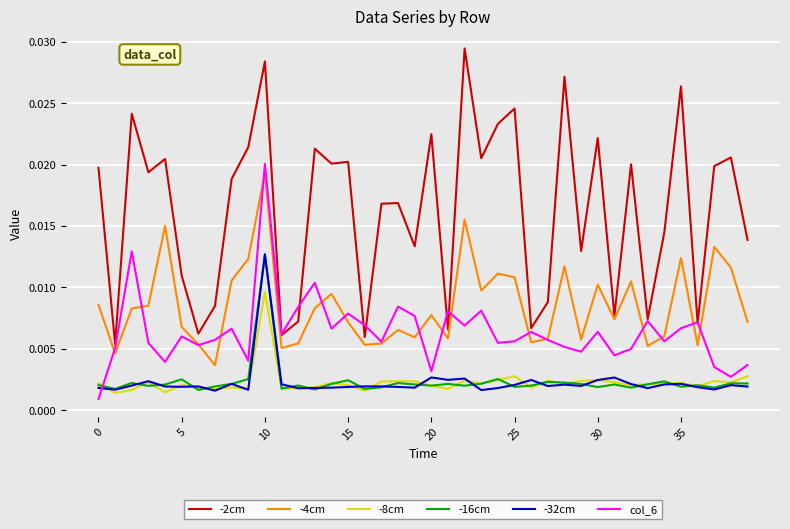

True or false: -8cm has more than 1 interior local peaks.

True